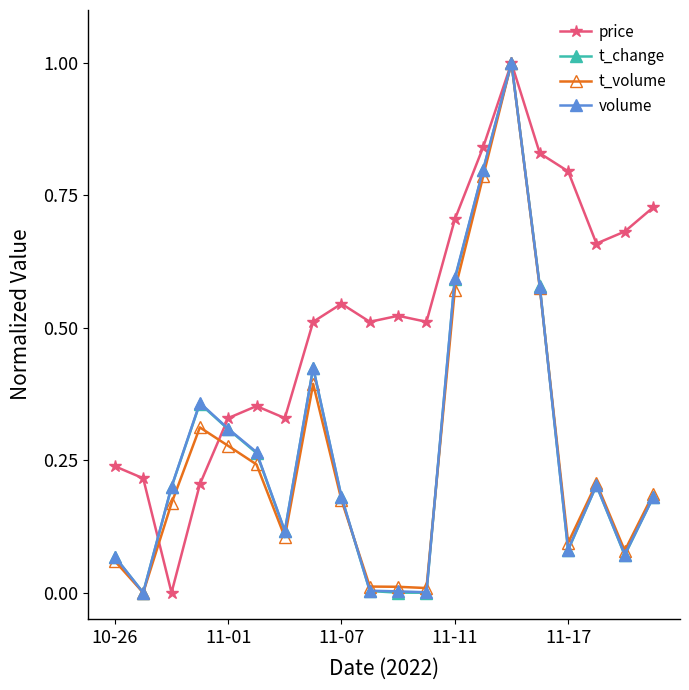

True or false: volume has more than 1 interior local peaks.

True